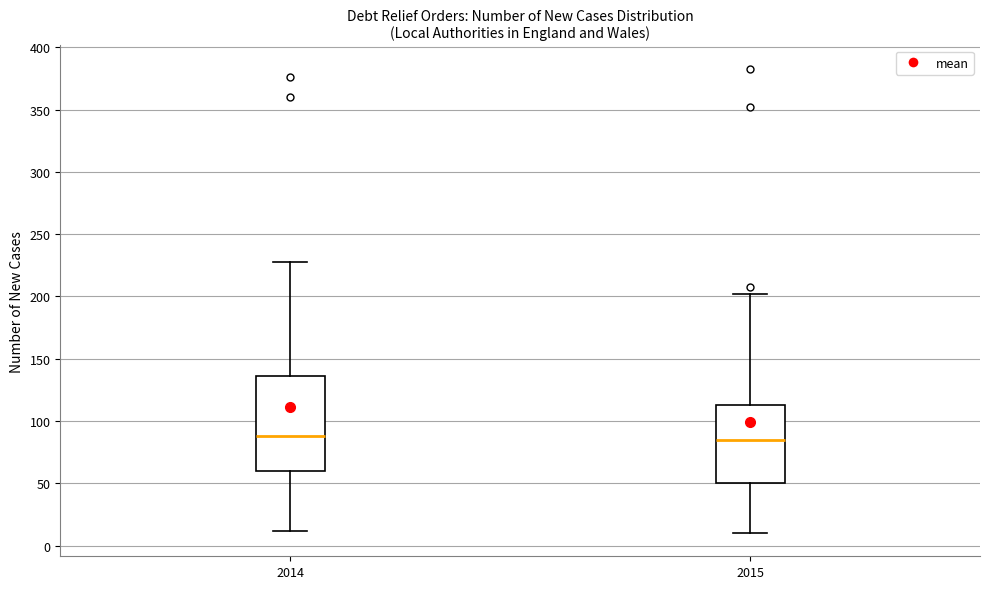

Reading left to right, read every box against the y-axis: the position of its median line, the range the box covers, and the ends of its whiskers. The values are not printed on the chart, so give them approximately, as read against the axis.

2014: median 90, box 60 to 135, whiskers 10 to 230
2015: median 85, box 50 to 115, whiskers 10 to 200